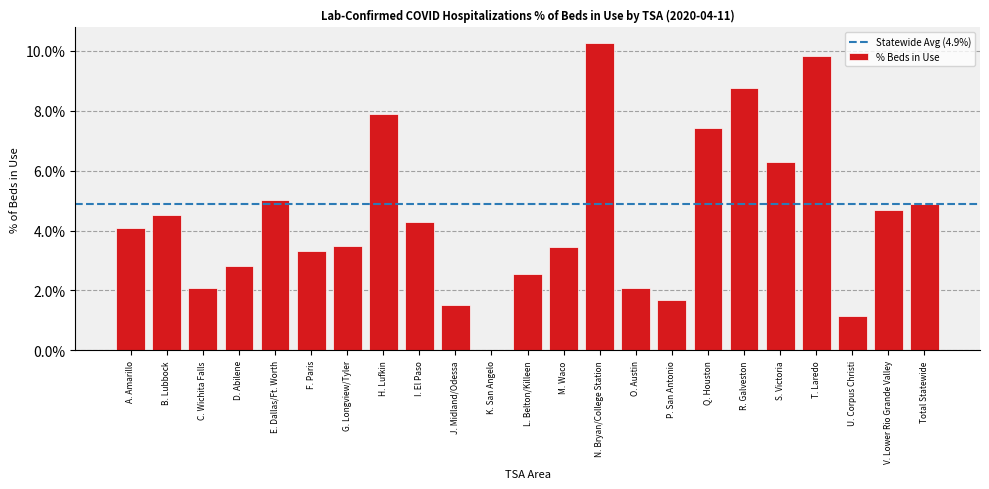

True or false: the data shows 2.5 at L. Belton/Killeen.

True